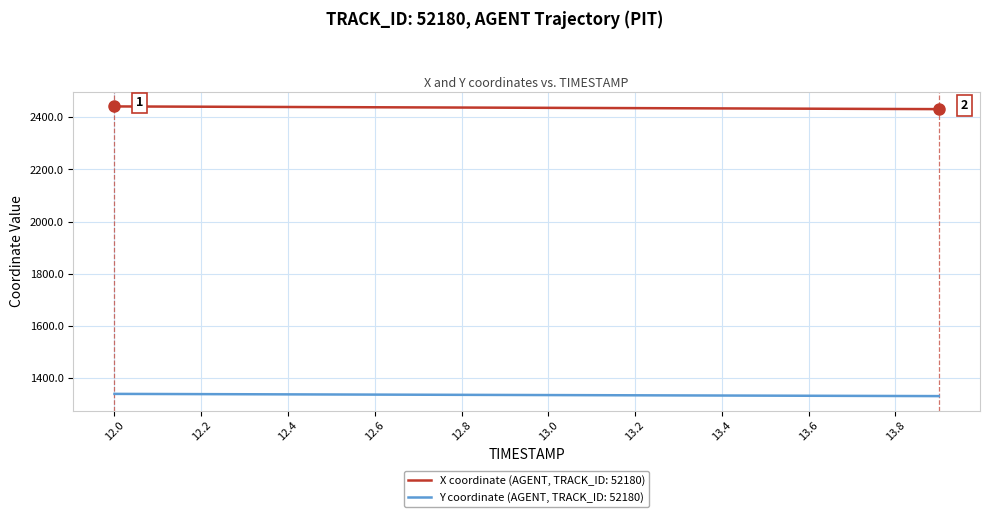

What are all the series names shown in the legend?

X coordinate (AGENT, TRACK_ID: 52180), Y coordinate (AGENT, TRACK_ID: 52180)